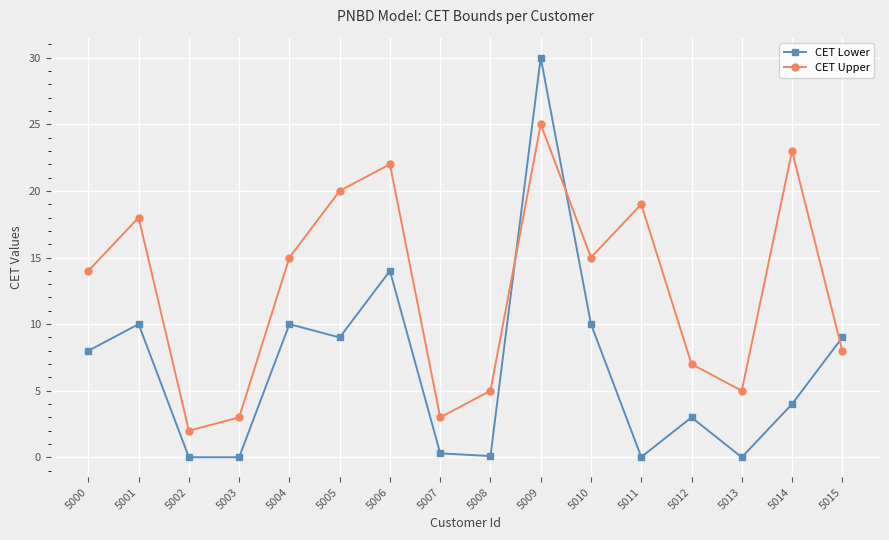

Between 5012 and 5013, which series saw the biggest shift?

CET Lower